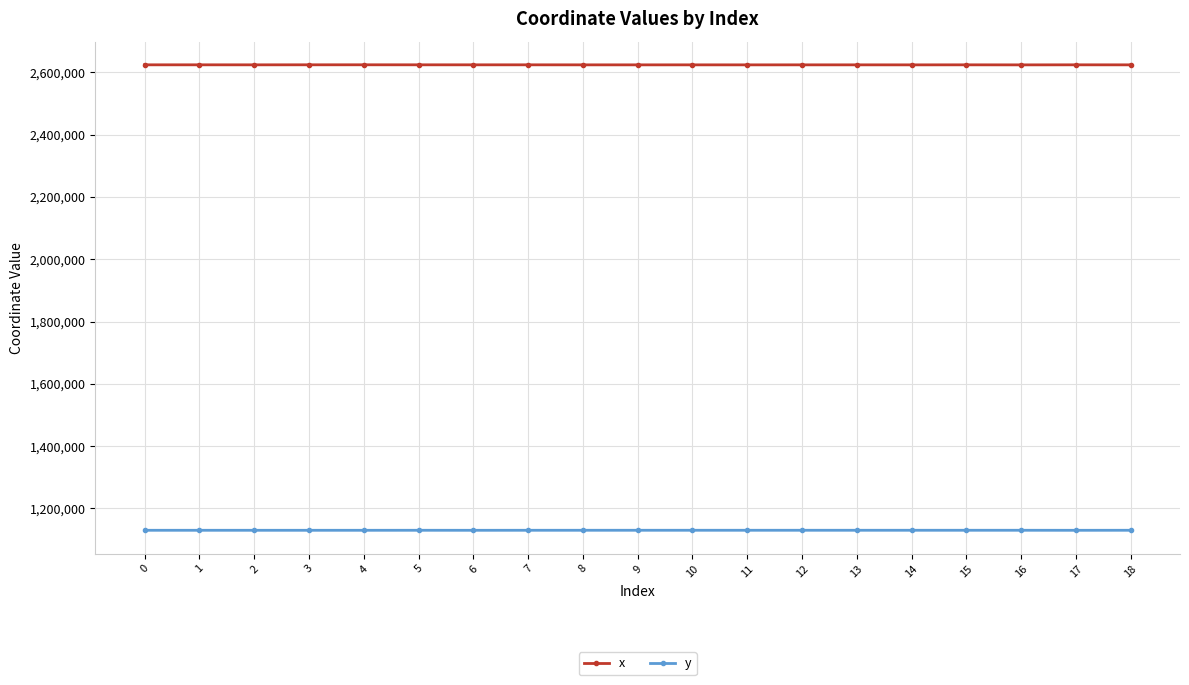

What are all the series names shown in the legend?

x, y